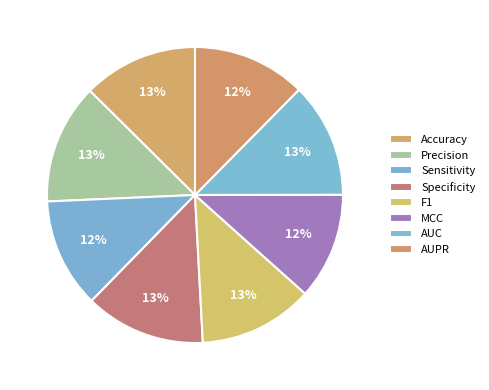

The Accuracy slice represents 2% of the pie. True or false?

False